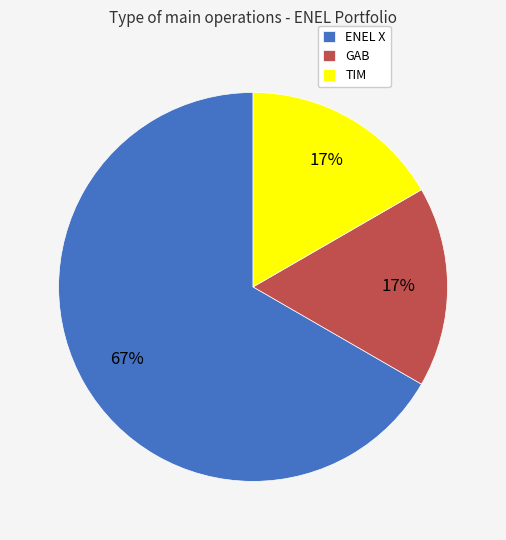

True or false: ENEL X accounts for 67% of the total.

True